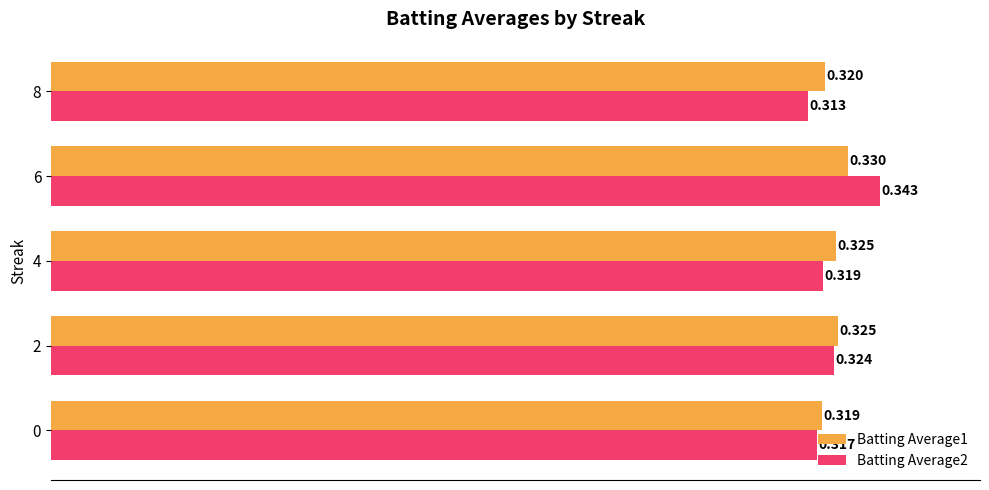

At how many categories does at least one series exceed 0?

5